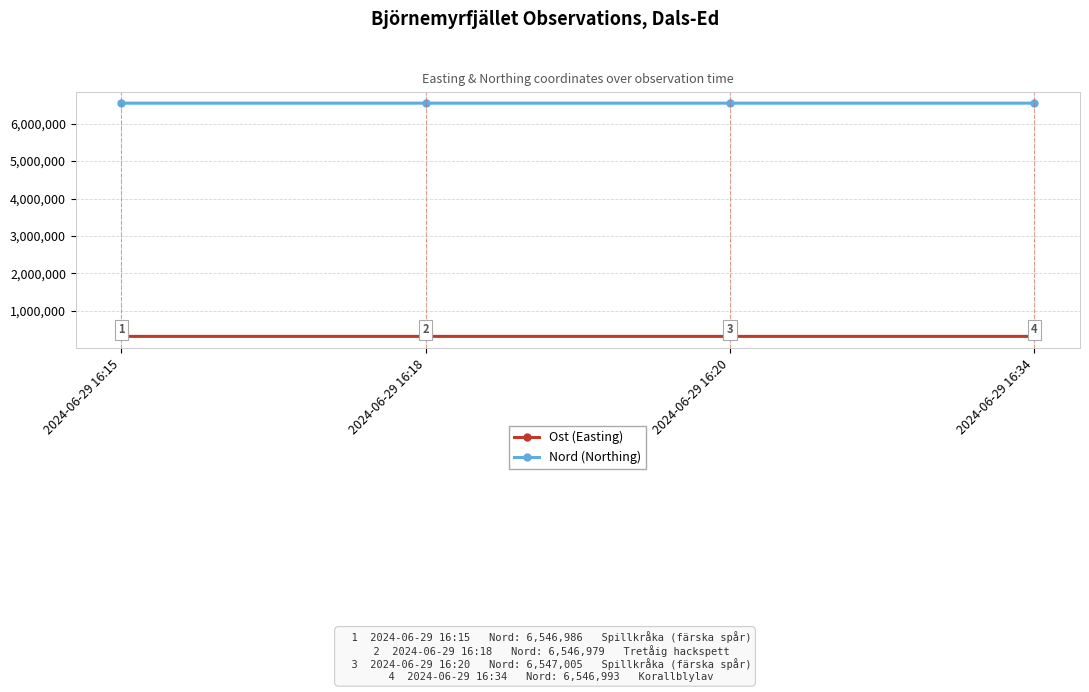

At which label does Ost (Easting) reach its peak?

2024-06-29 16:20